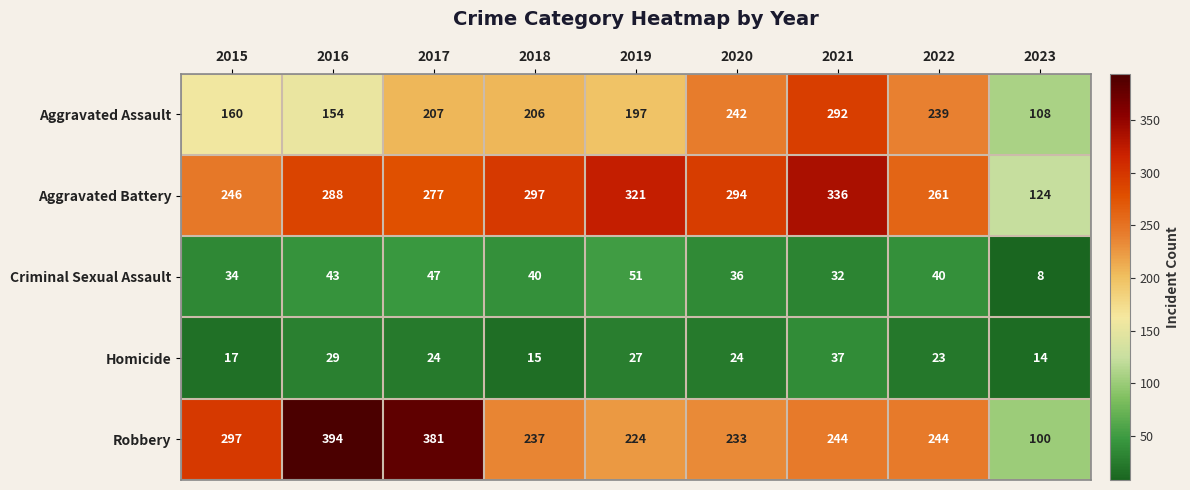

What is the maximum value shown in the chart?

394